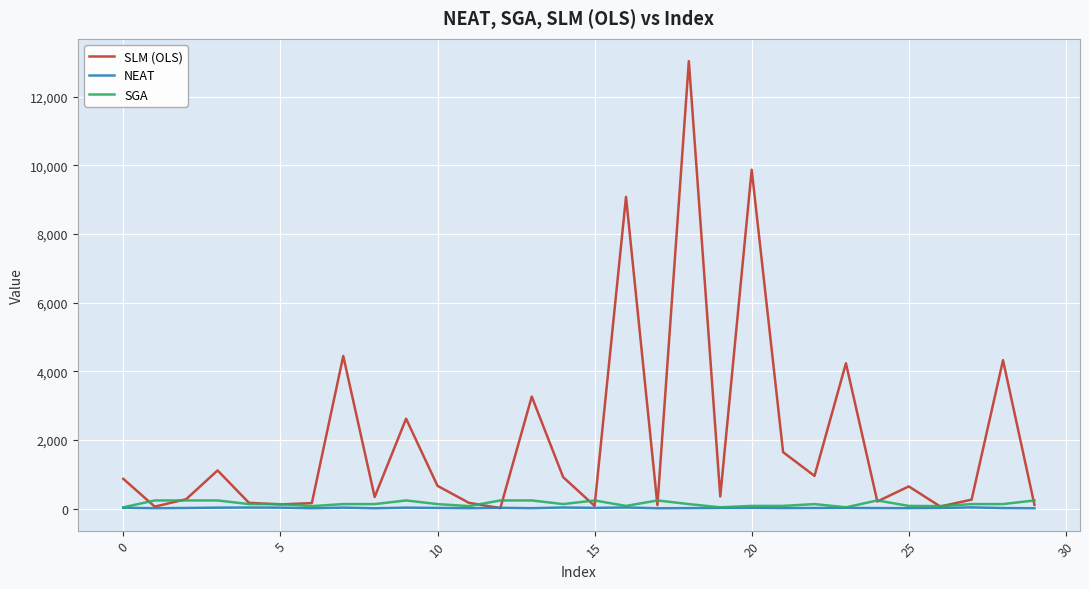

Which series has the widest spread of values?

SLM (OLS)